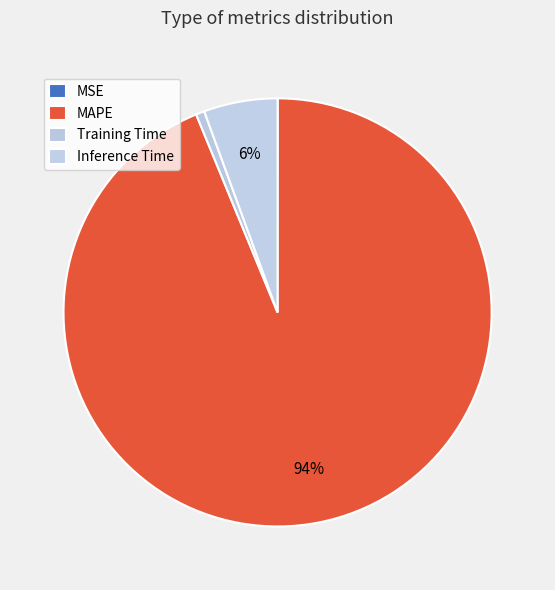

How many slices are in this pie chart?

4